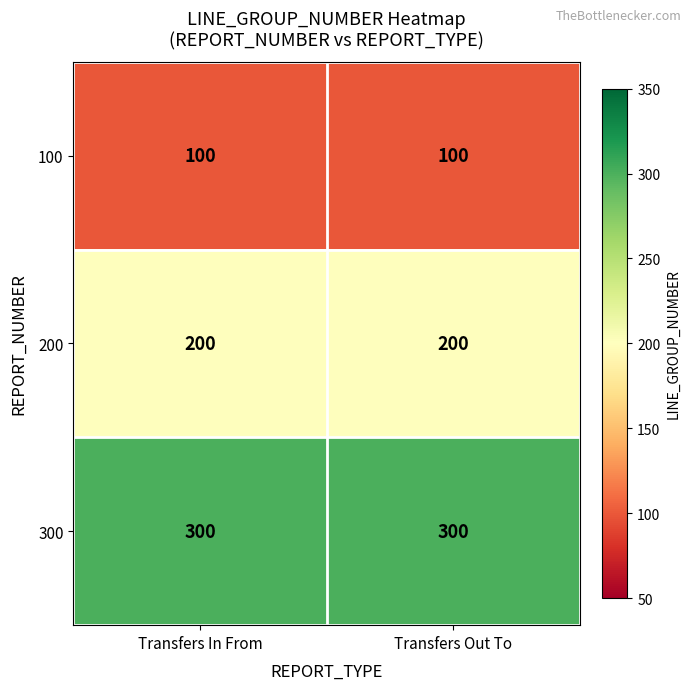

At Transfers In From, list the series in order from largest to smallest.

300, 200, 100